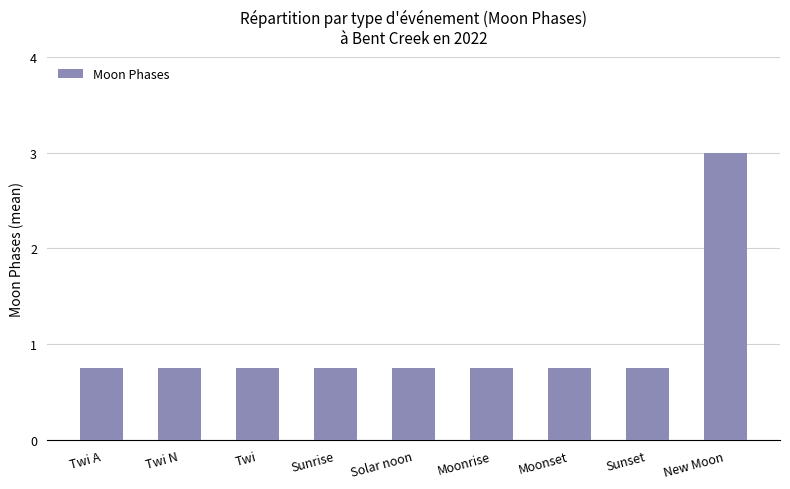

At which category does the chart reach its peak across all series?

New Moon